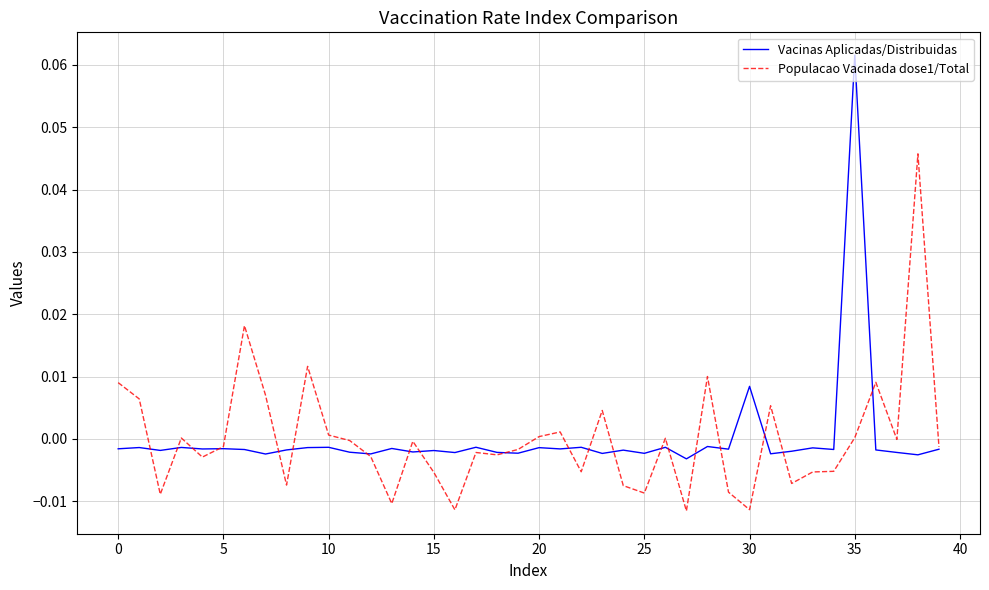

Rank the series by their maximum value, from highest to lowest.

Vacinas Aplicadas/Distribuidas, Populacao Vacinada dose1/Total